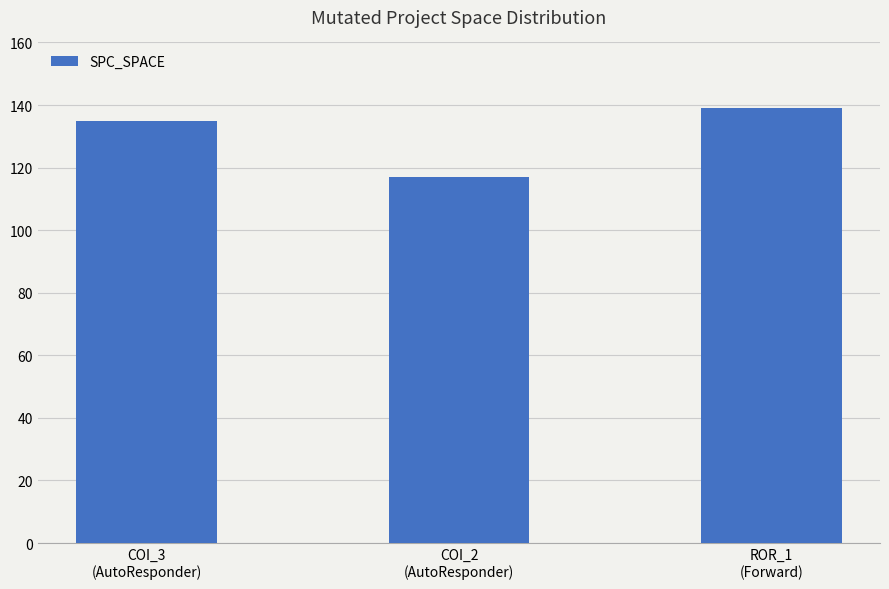

How many values are below 135?

1